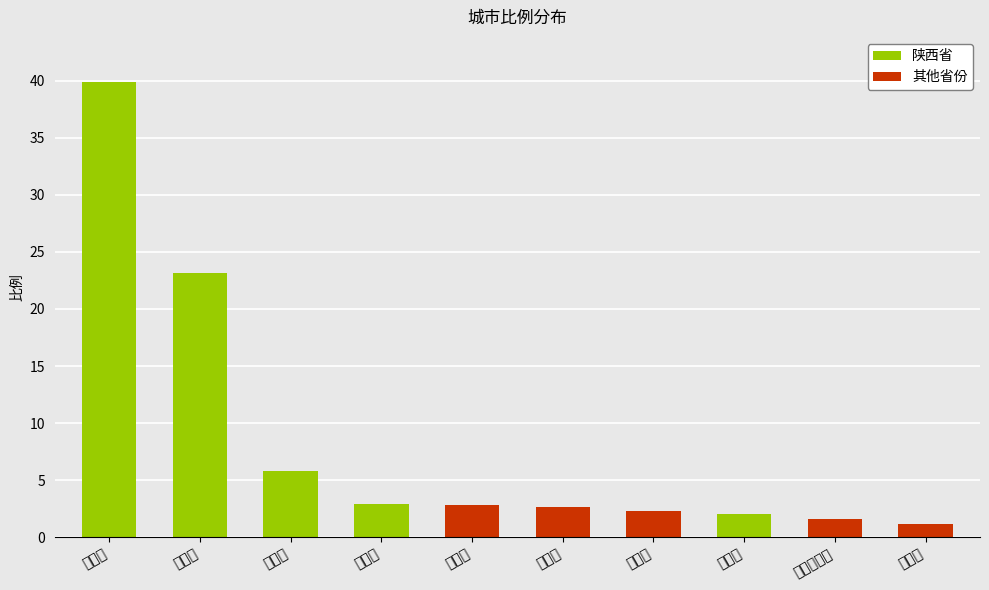

What is the change in value from 渭南市 to 鄂尔多斯市?

-4.2